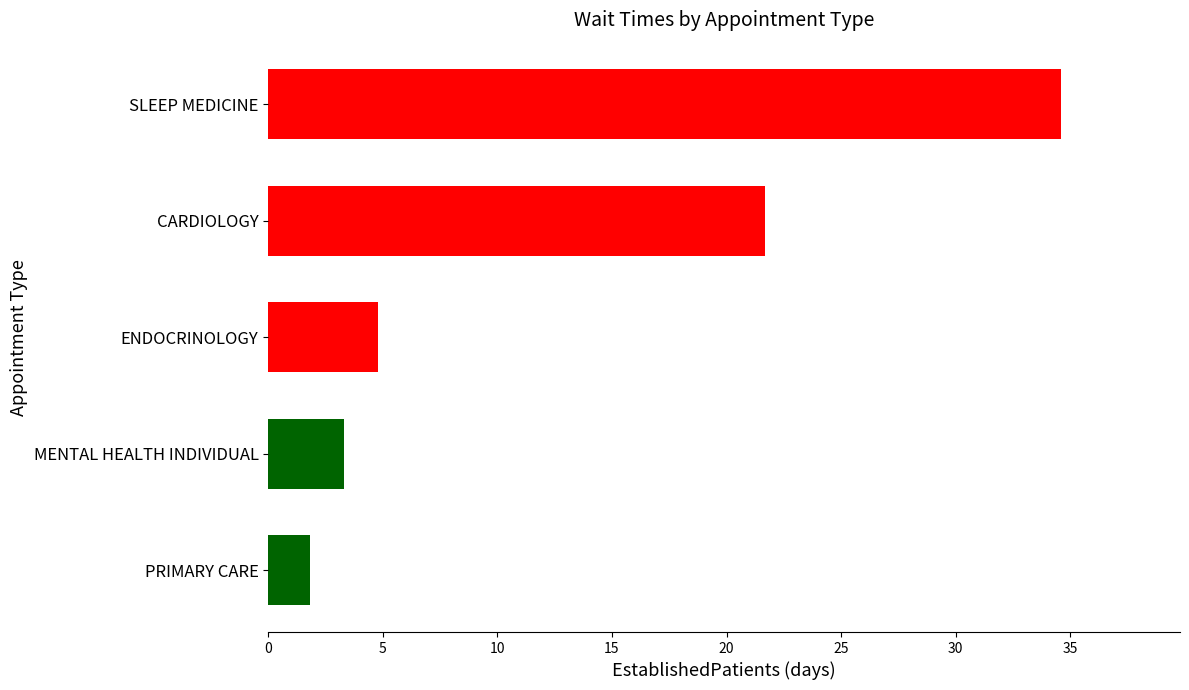

Reading bottom to top, list all the values displayed in this chart.

1.8	3.3	4.8	21.7	34.6